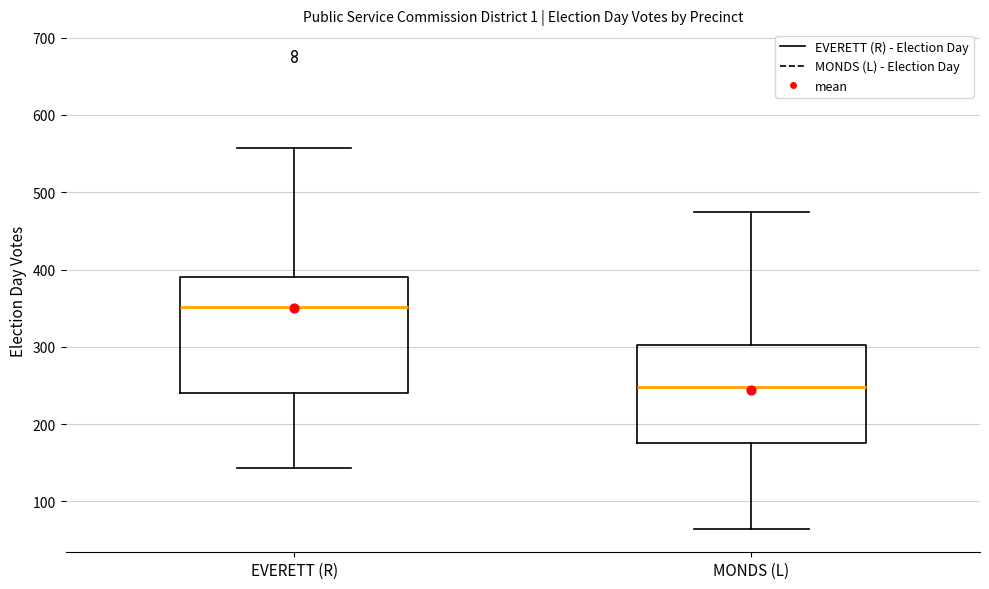

Comparing the boxes themselves (not the whiskers), which one is the tallest?

EVERETT (R)